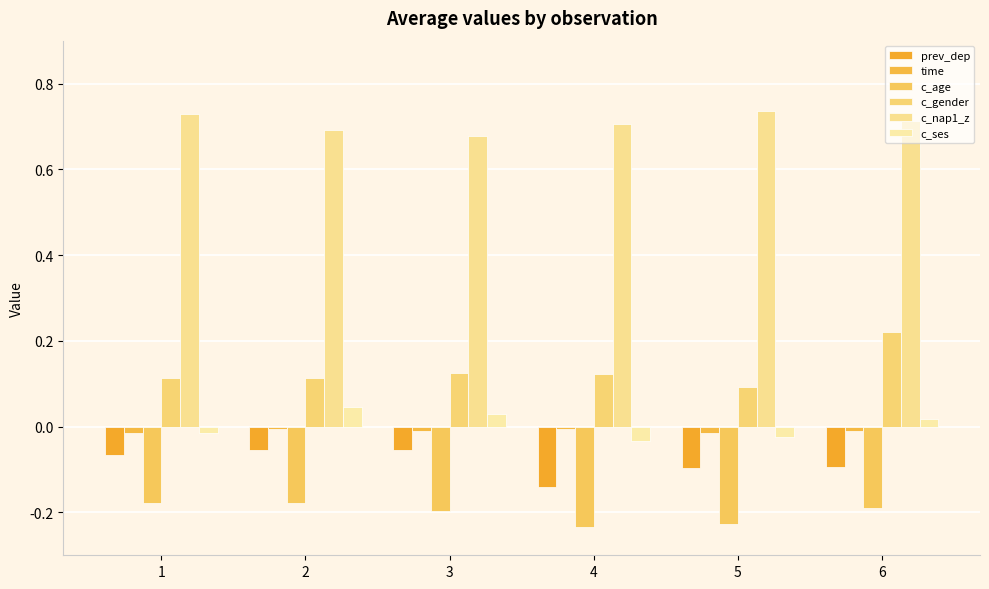

The c_nap1_z series shows 0.7 at 3. True or false?

True